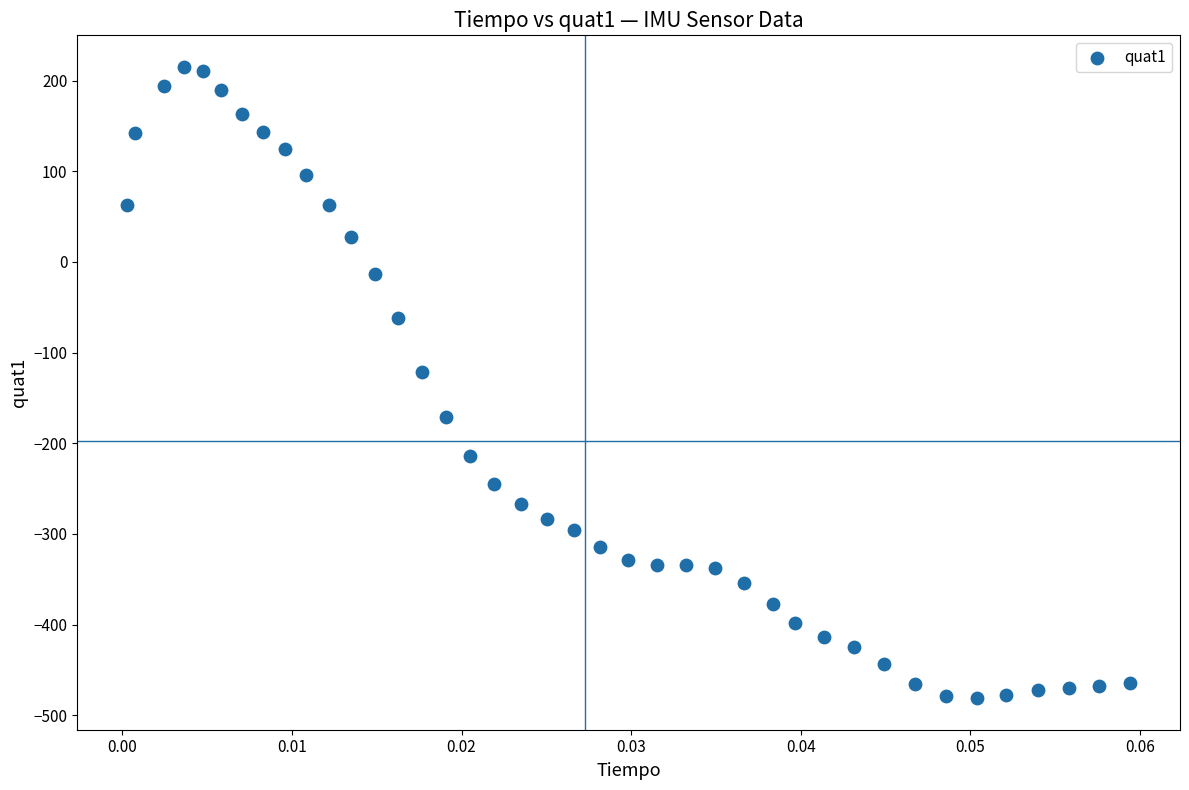

What is the range of Y values (max minus min)?

696